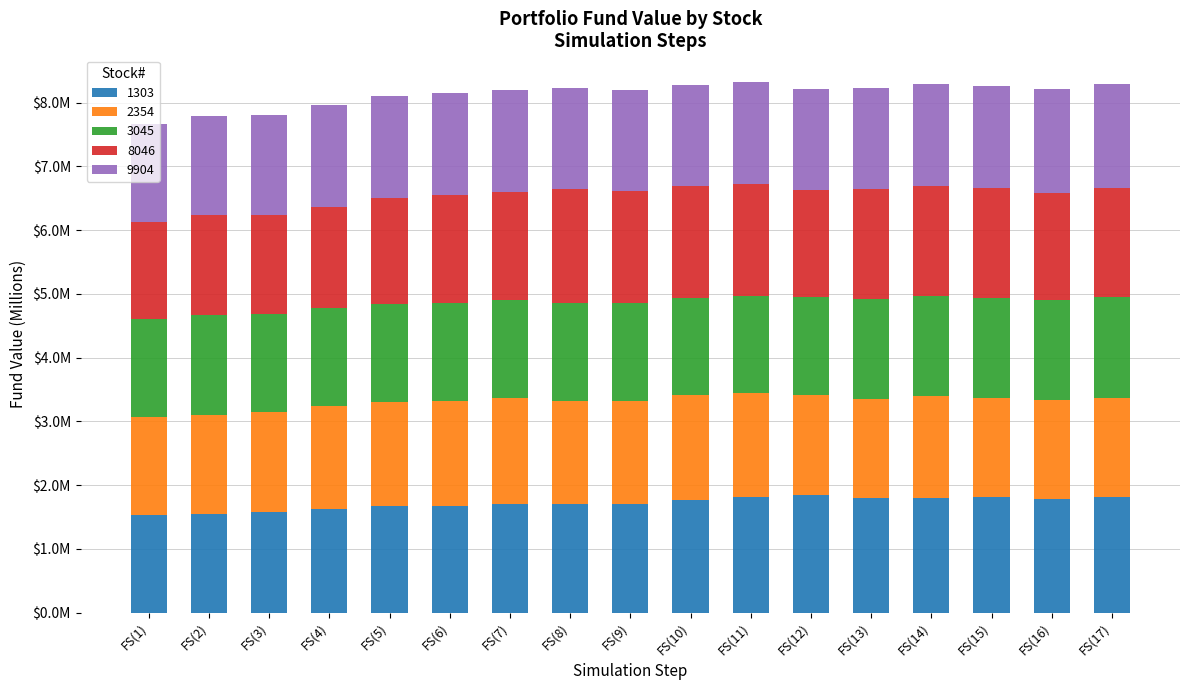

Are the bars horizontal?

No